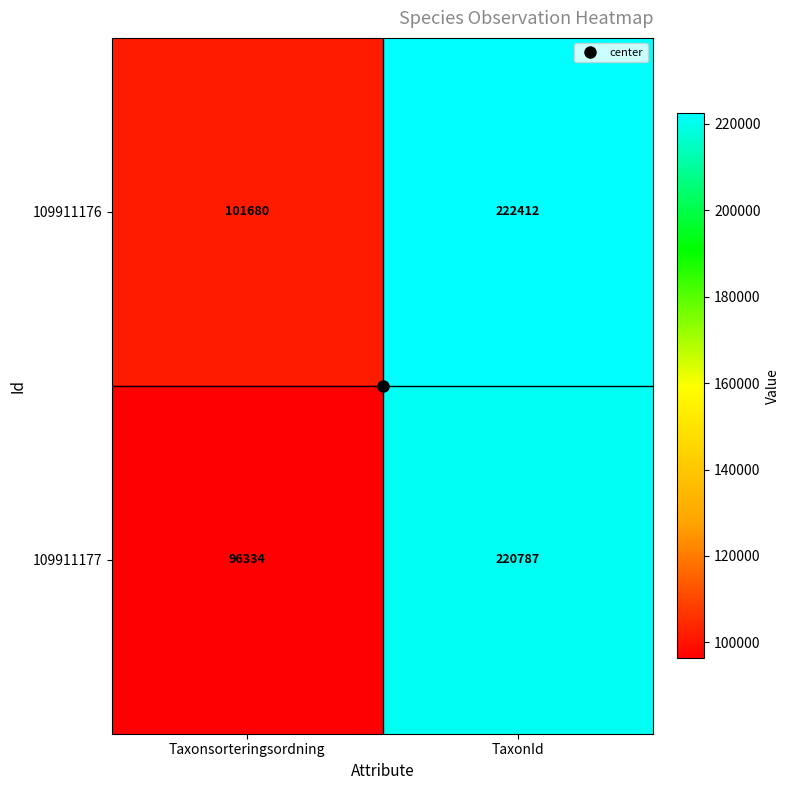

List the series in order of their overall mean, highest first.

109911176, 109911177